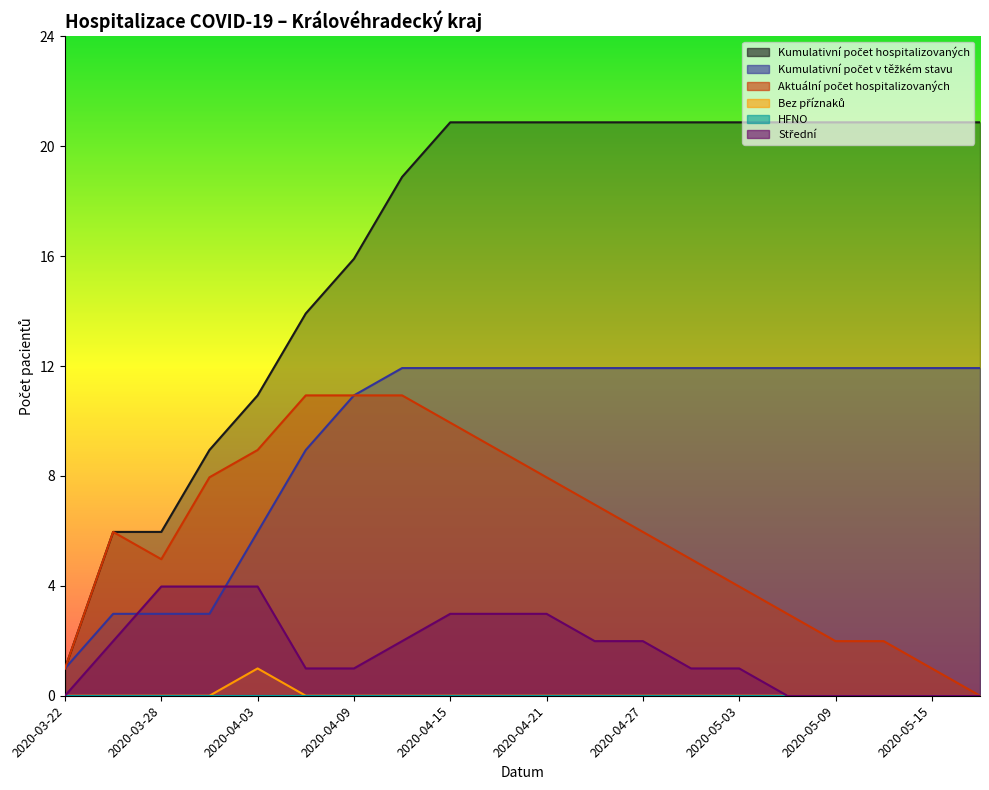

Is it true that Kumulativní počet hospitalizovaných equals 2 at 2020-04-03?

False